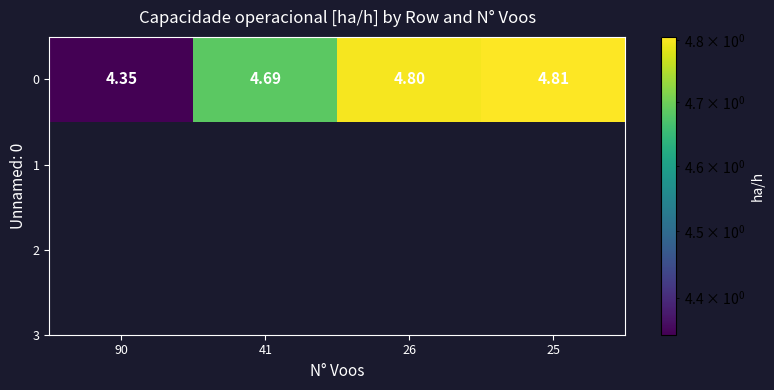

Reading right to left, list all the values displayed in this chart.

4.8	4.8	4.7	4.3